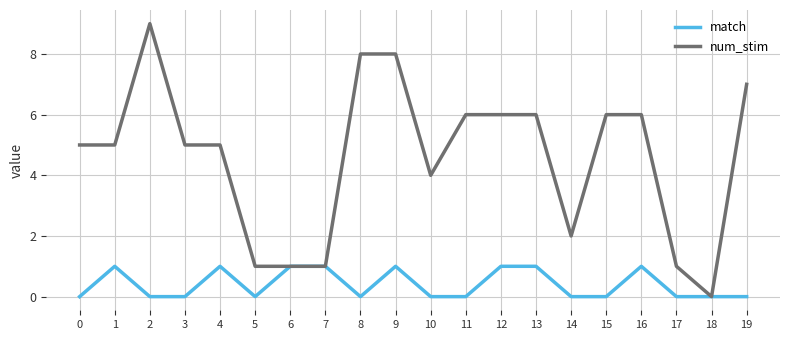

The value of num_stim at 3 is 1. True or false?

False